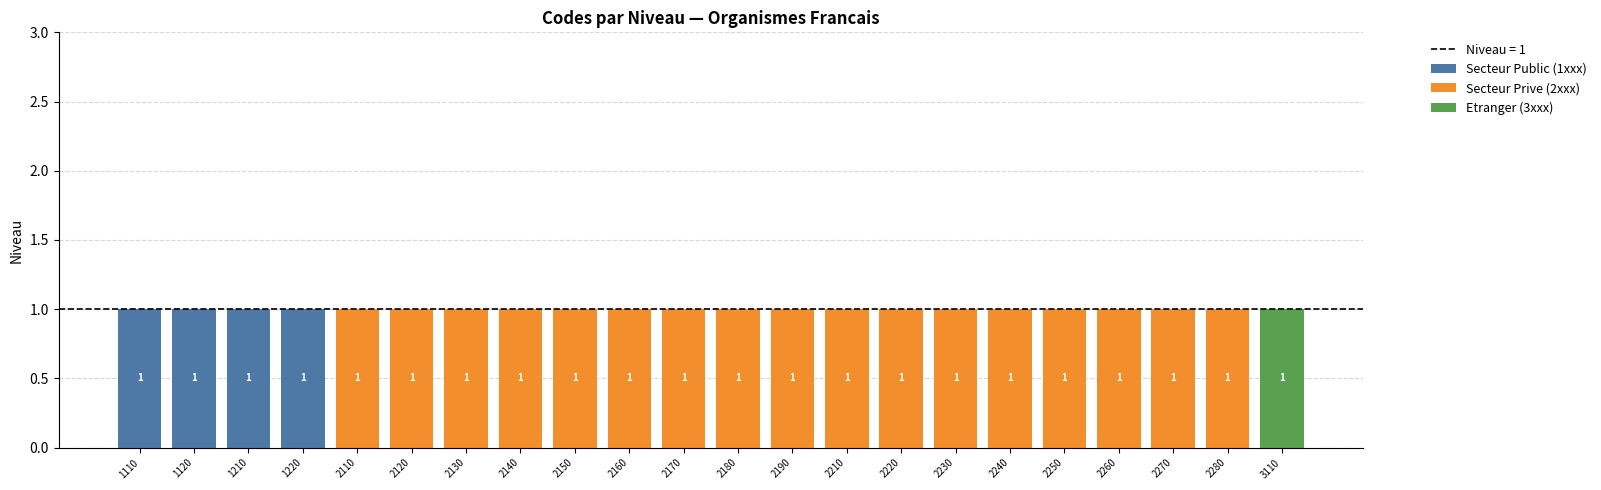

List the labels in order of Etranger (3xxx) value, largest first.

3110, 1110, 1120, 1210, 1220, 2110, 2120, 2130, 2140, 2150, 2160, 2170, 2180, 2190, 2210, 2220, 2230, 2240, 2250, 2260, 2270, 2280